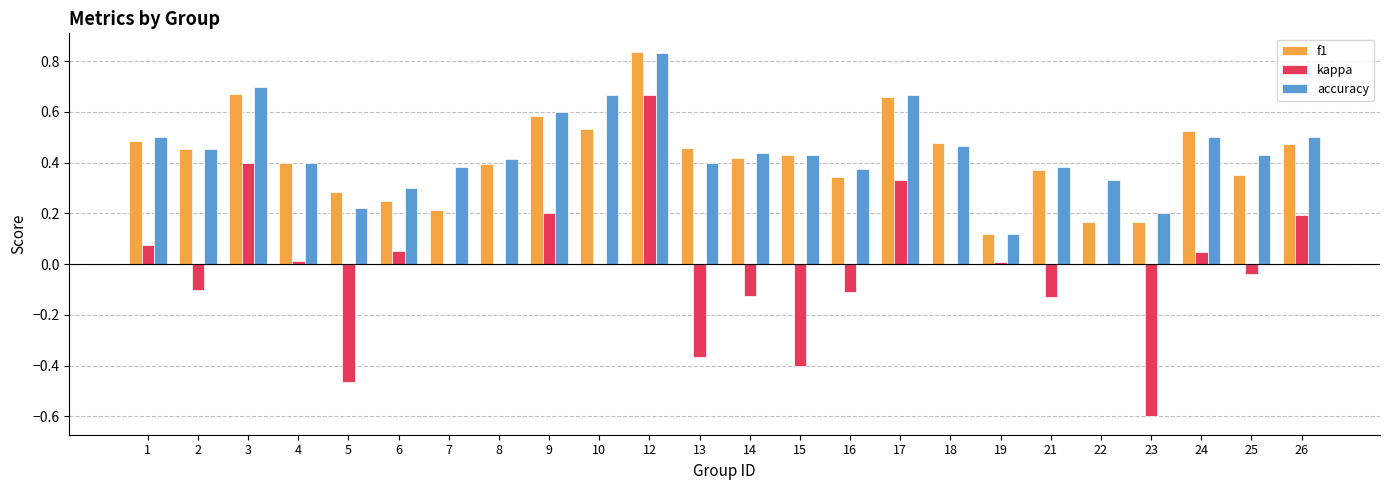

Which series changed the most between 1 and 22?

f1